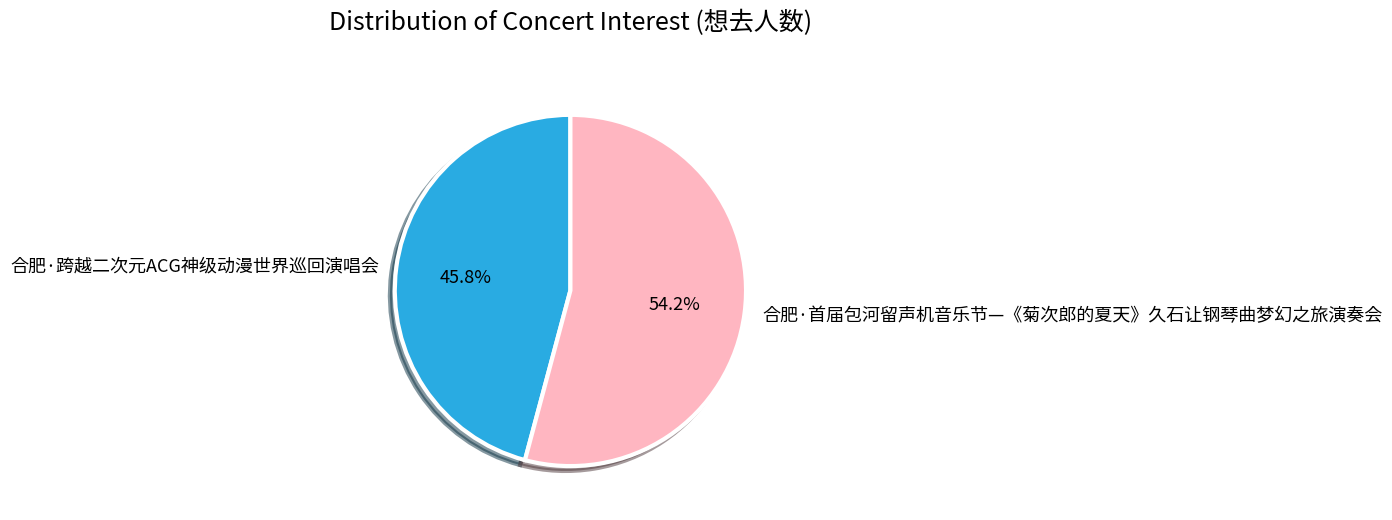

Rank the categories by value from highest to lowest.

合肥·首届包河留声机音乐节—《菊次郎的夏天》久石让钢琴曲梦幻之旅演奏会, 合肥·跨越二次元ACG神级动漫世界巡回演唱会